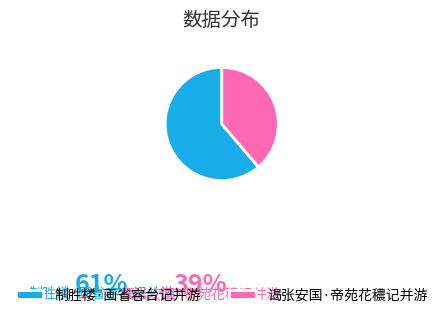

To the nearest percent, what is the difference between the largest and smallest slice percentages?

22%